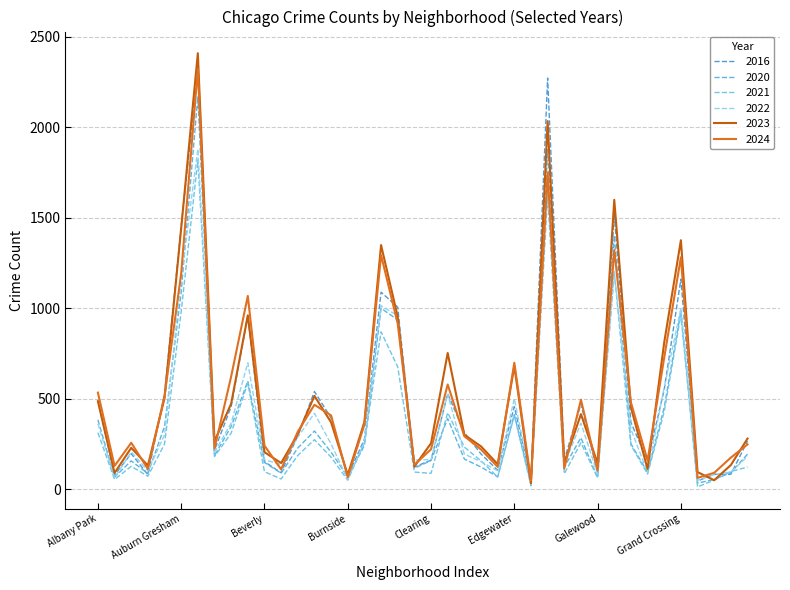

Does the chart have visible grid lines?

Yes